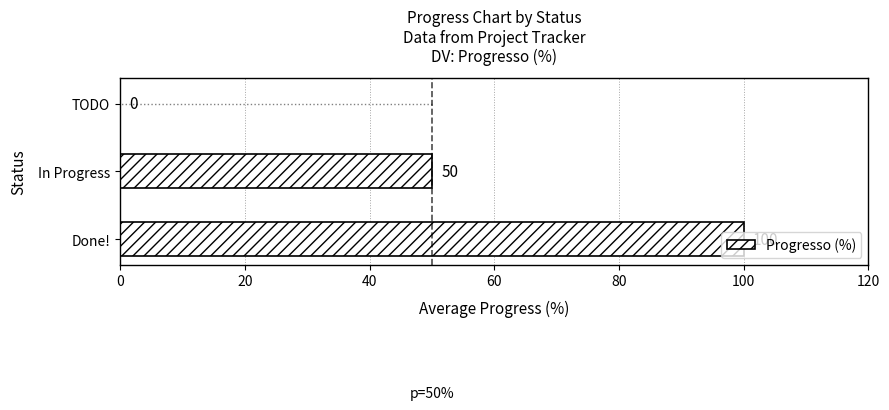

Where is the data nearest to the value 50?

In Progress